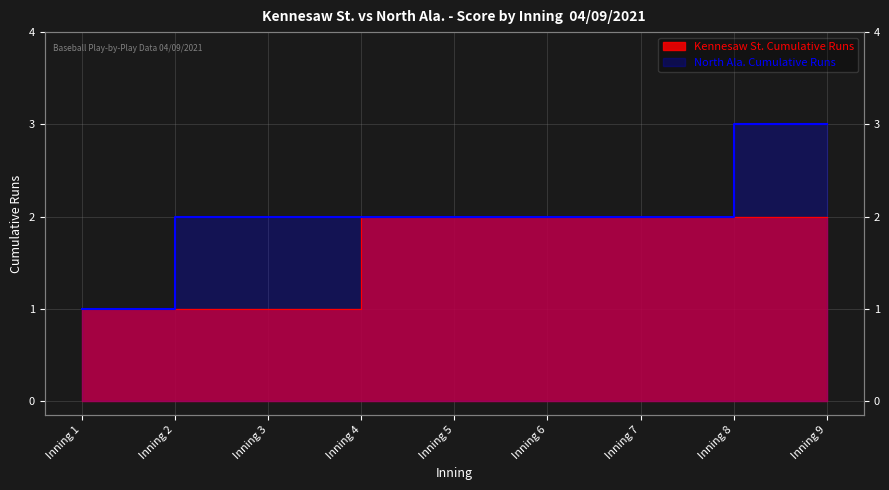

Where is Kennesaw St. Cumulative Runs nearest to the value 1?

Inning 1